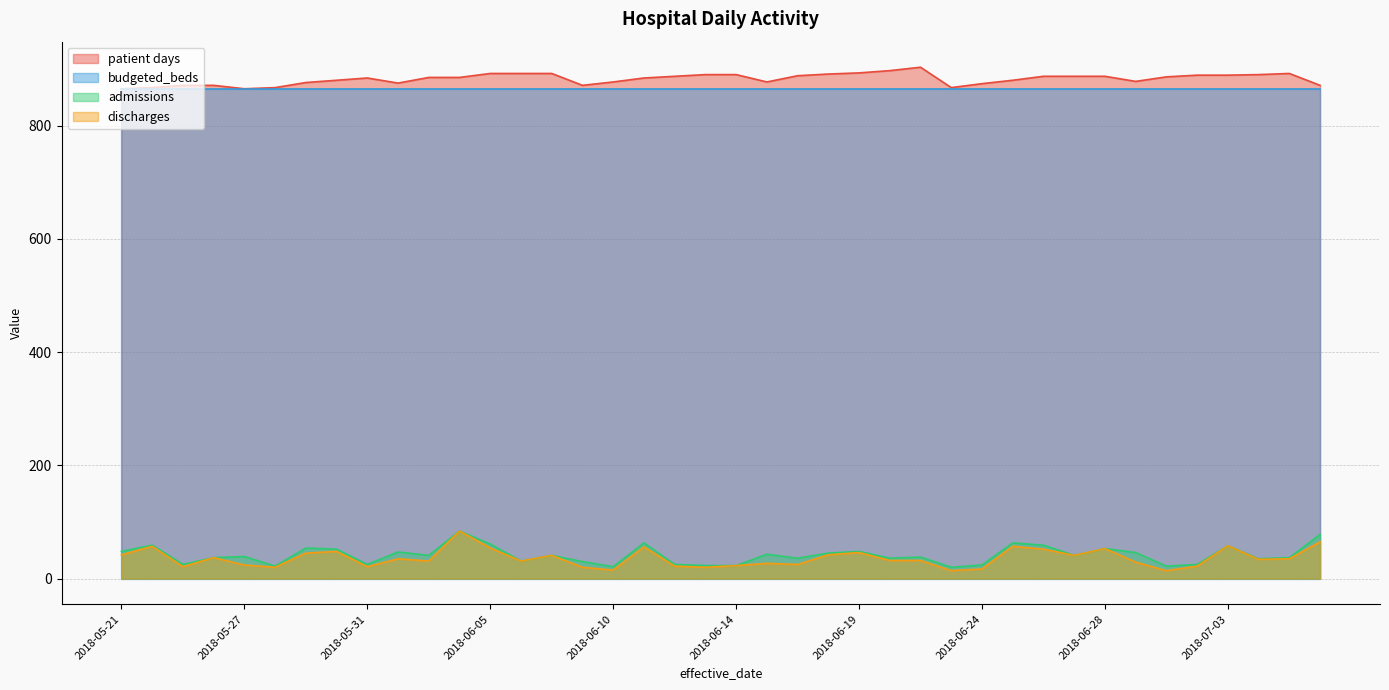

Does the chart display data point markers on the line(s)?

No